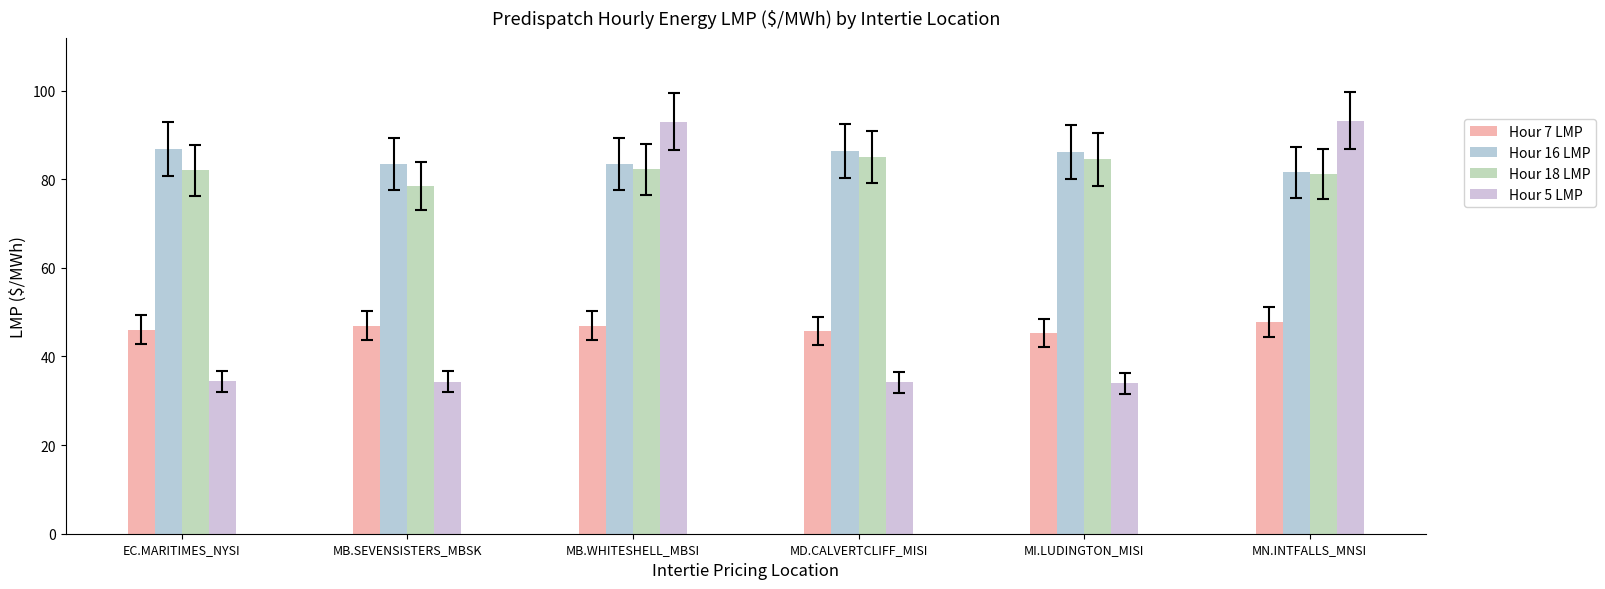

At which category does the chart reach its minimum across all series?

MI.LUDINGTON_MISI